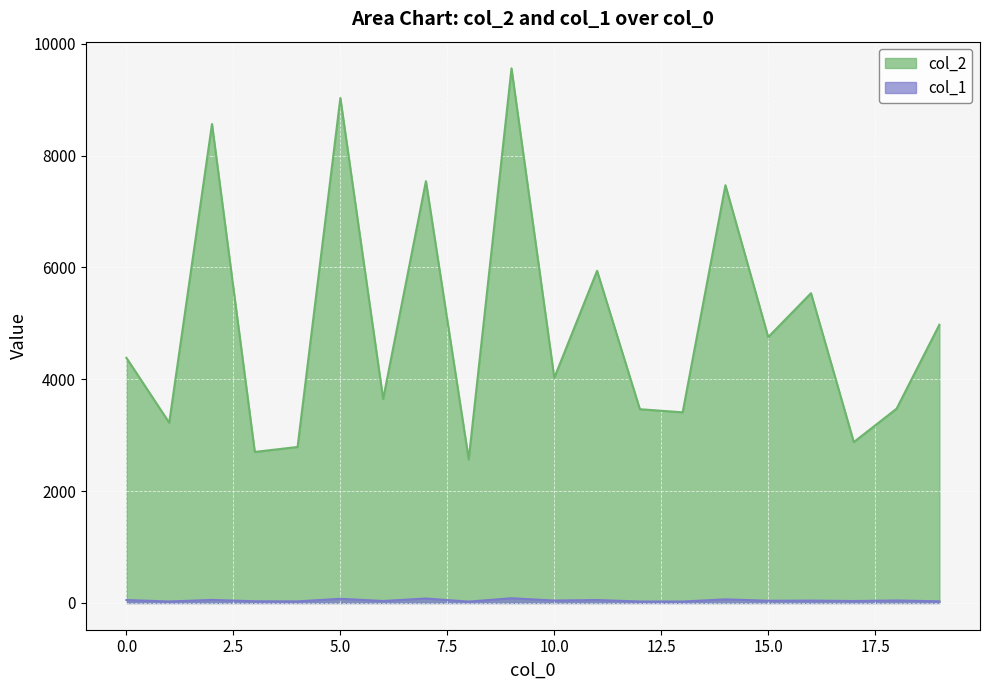

Rank the series at 6 from lowest to highest value.

col_1, col_2